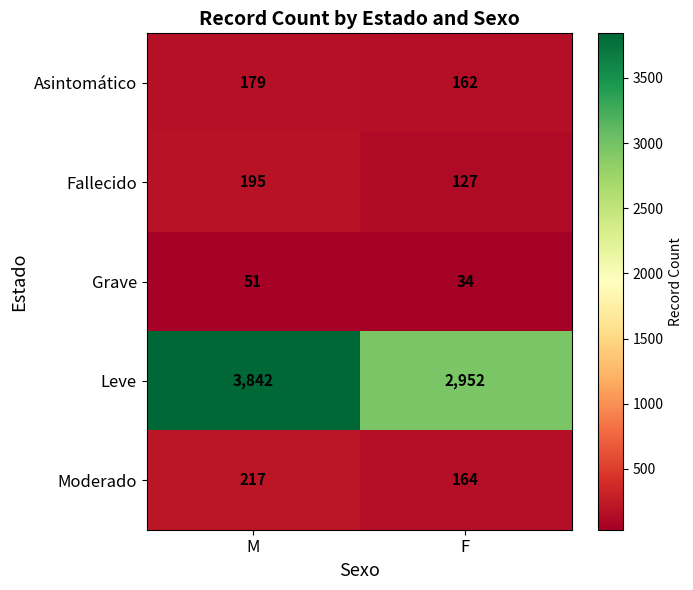

List the series in order of their peak value, lowest first.

Grave, Asintomático, Fallecido, Moderado, Leve